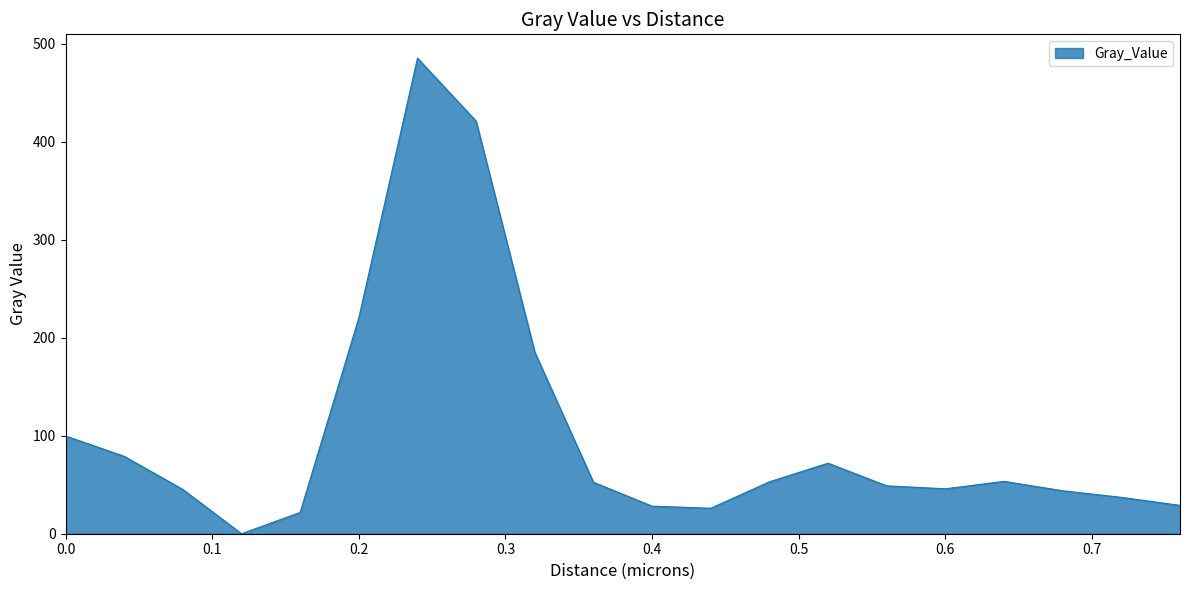

How many lines are shown in the chart?

1